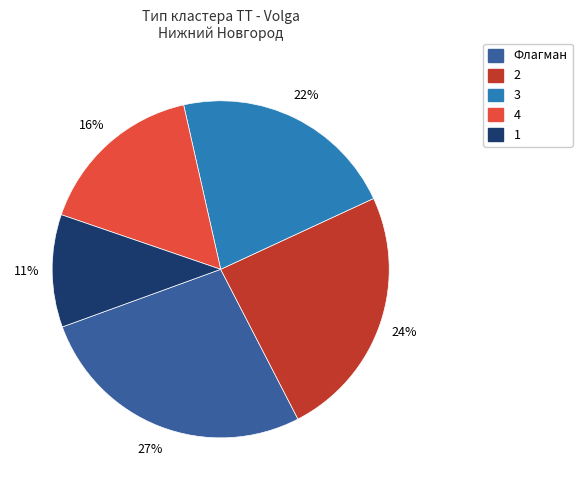

How many segments does this pie chart have?

5